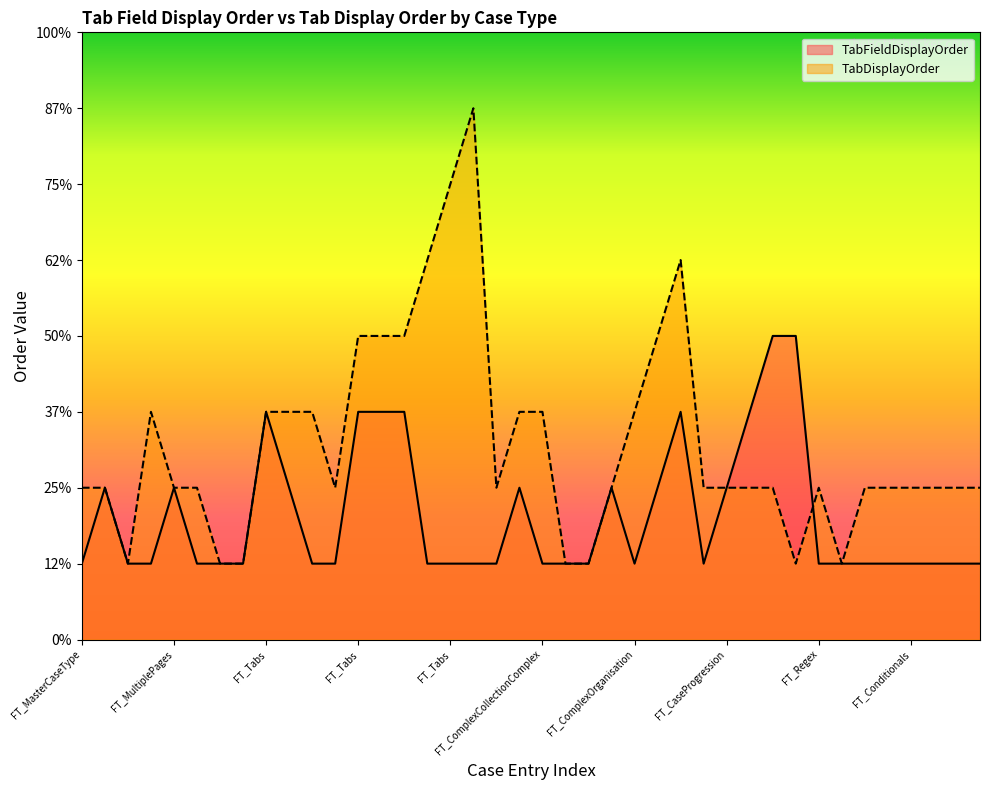

What are all the series names shown in the legend?

TabFieldDisplayOrder, TabDisplayOrder